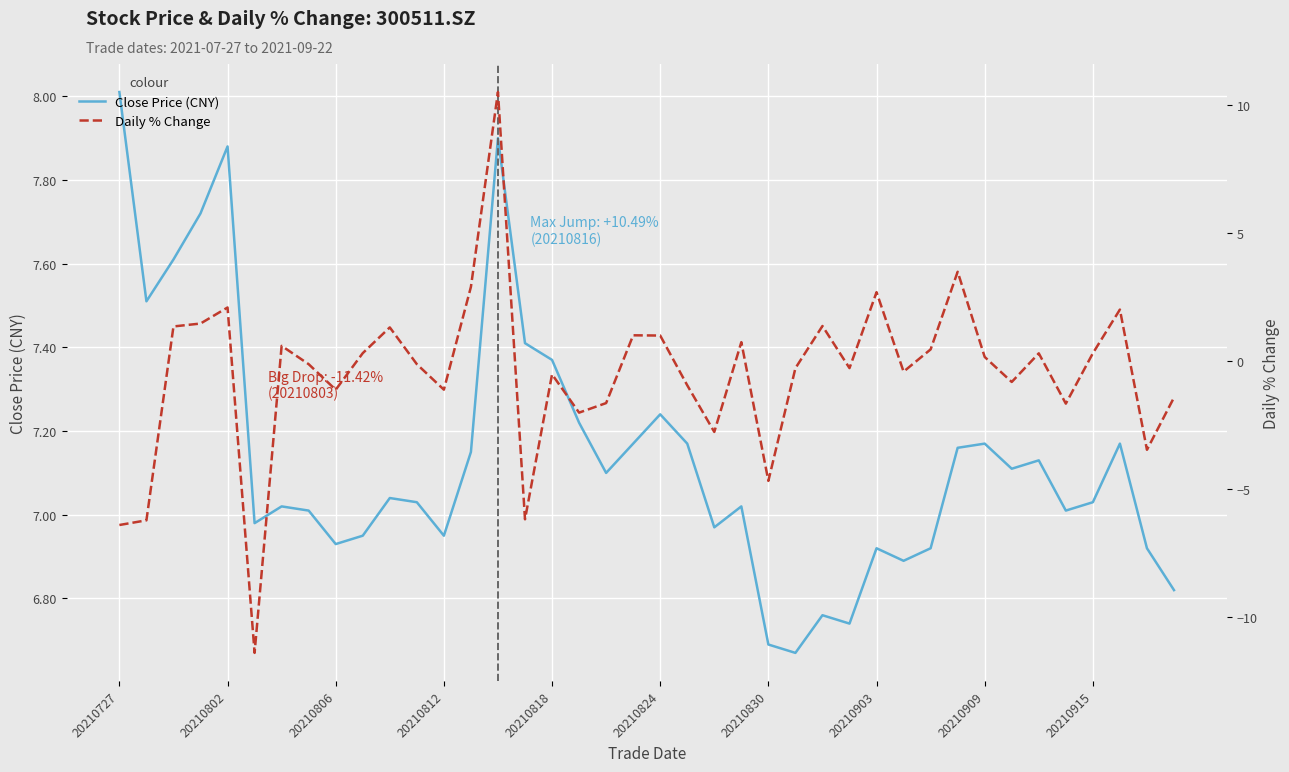

Rank the series by their average value, from lowest to highest.

Daily % Change, Close Price (CNY)